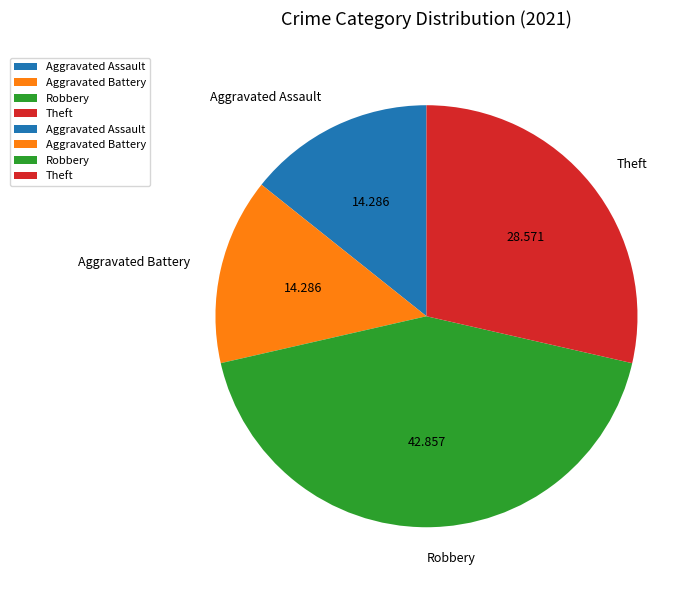

Which has a higher value, Aggravated Assault or Robbery?

Robbery